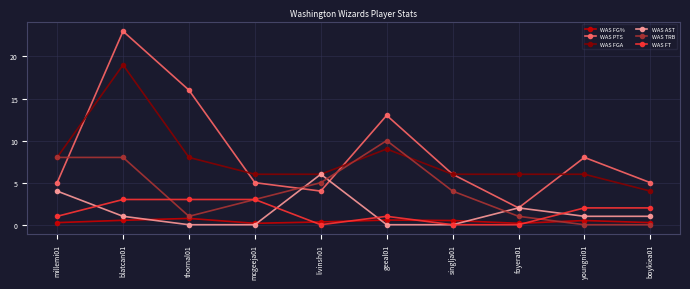

What are all the series names shown in the legend?

WAS FG%, WAS PTS, WAS FGA, WAS AST, WAS TRB, WAS FT